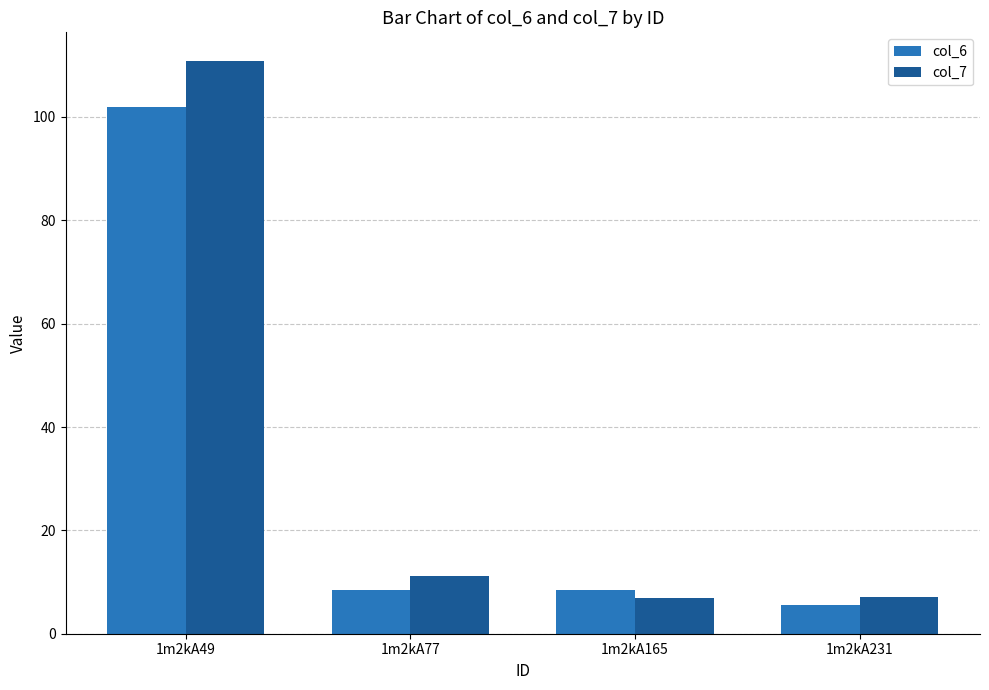

The value of col_7 at 1m2kA77 is 14.8. True or false?

False